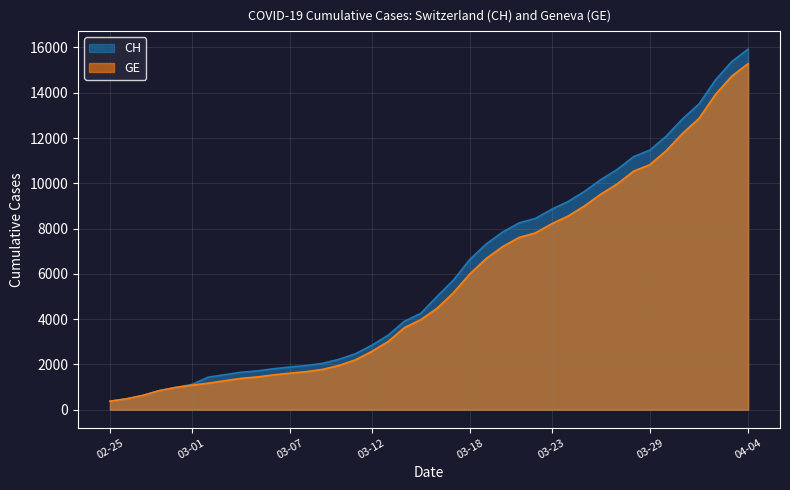

What position from the right is 2020-03-05?

31